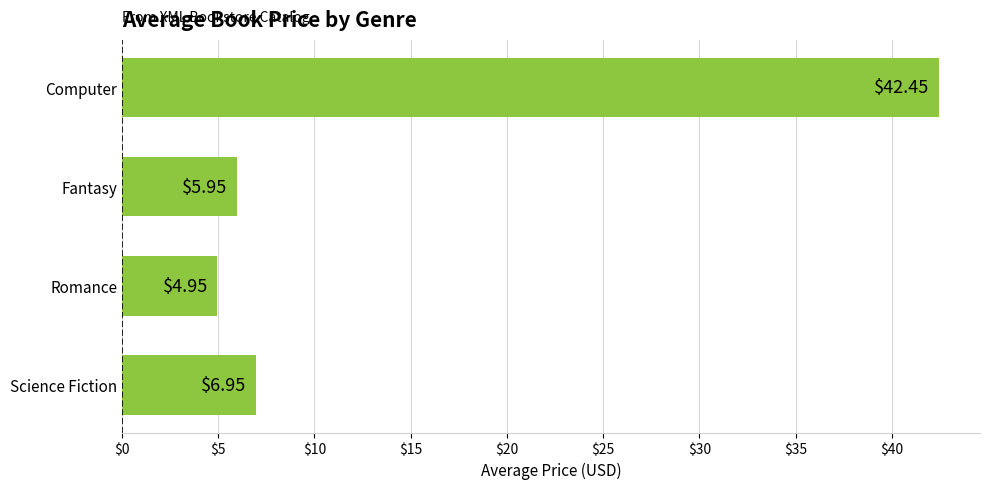

What is the sum of the values at Romance and Science Fiction?

11.9